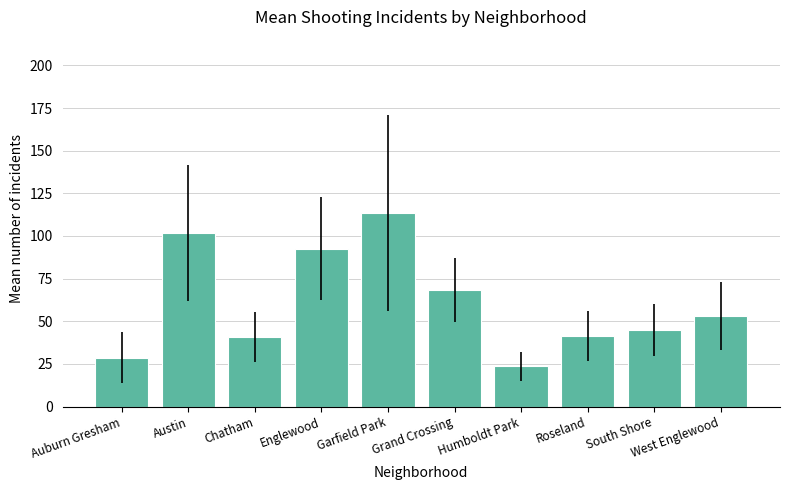

Which label corresponds to the smallest value in the chart?

Humboldt Park